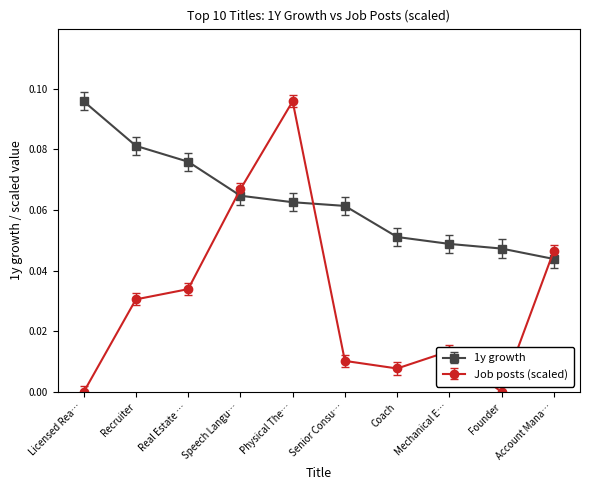

Rank the series at Coach from lowest to highest value.

Job posts (scaled), 1y growth